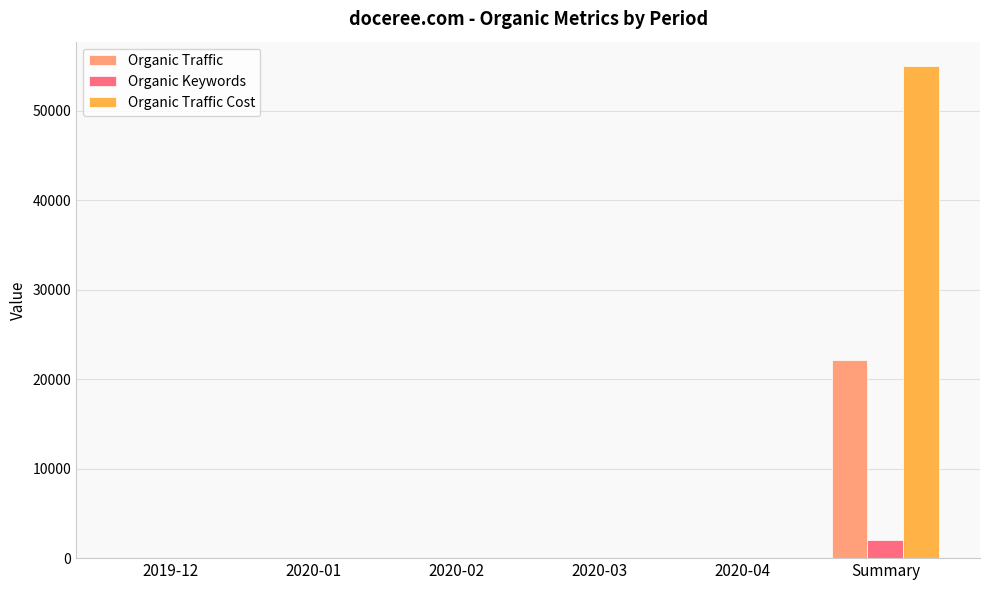

What is the sum of all Organic Traffic values?

22137